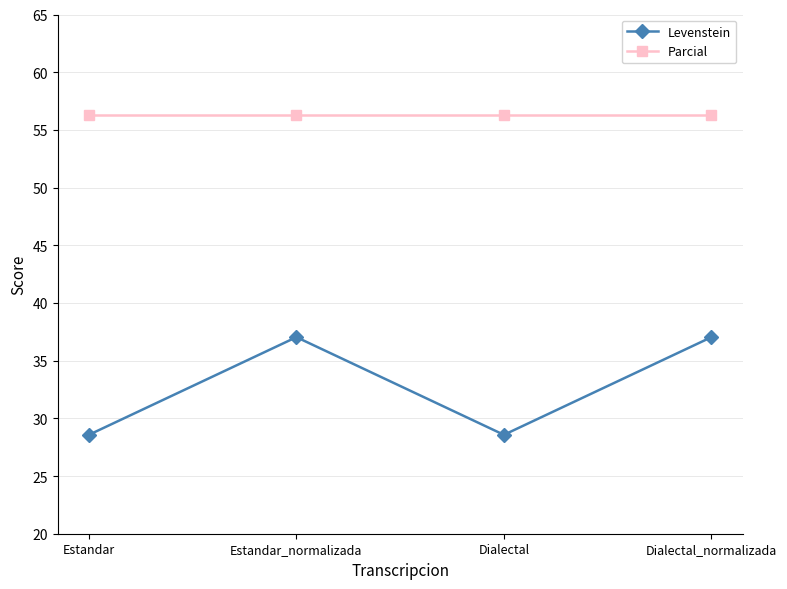

What is the label of the 4th point from the left?

Dialectal_normalizada